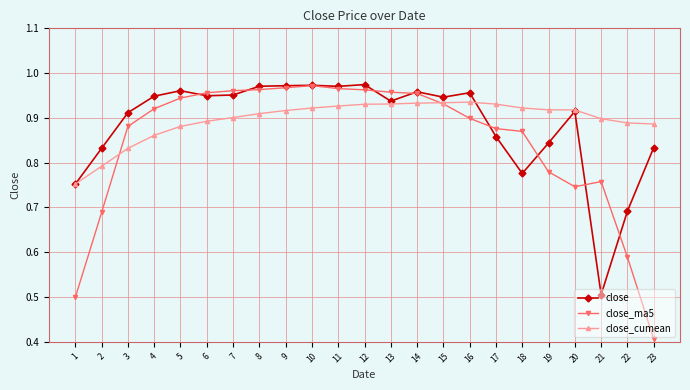

Is the value of close at 17 greater than the value of close_ma5 at 16?

No